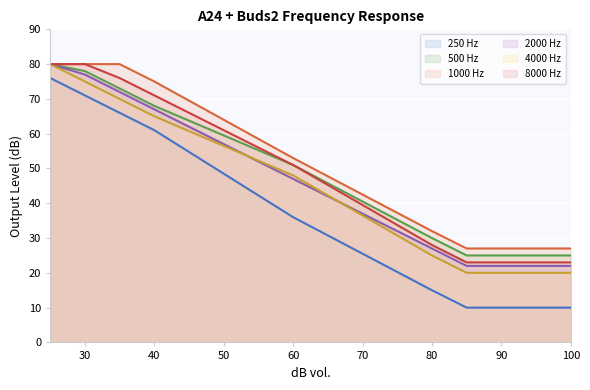

List the labels in order of 250 Hz value, largest first.

25, 30, 35, 40, 45, 50, 55, 60, 65, 70, 75, 80, 85, 90, 95, 100